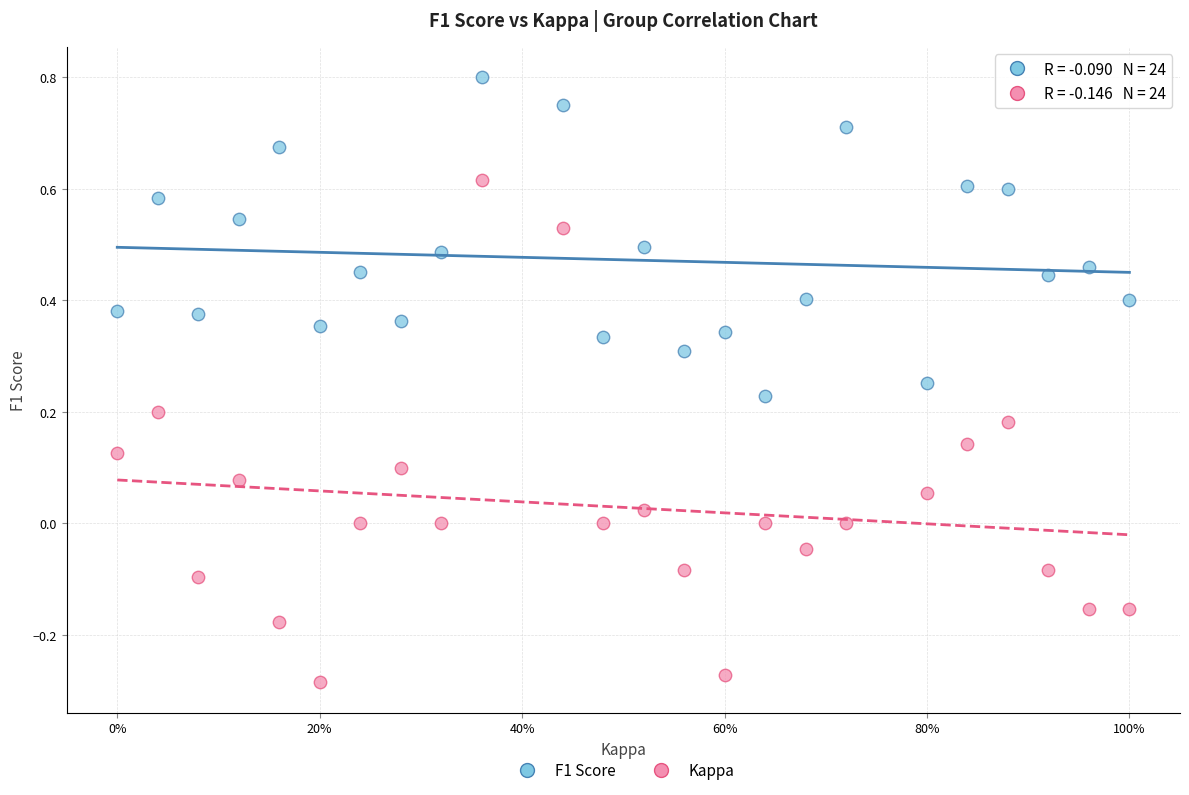

Which series has the widest spread of Y values?

Kappa